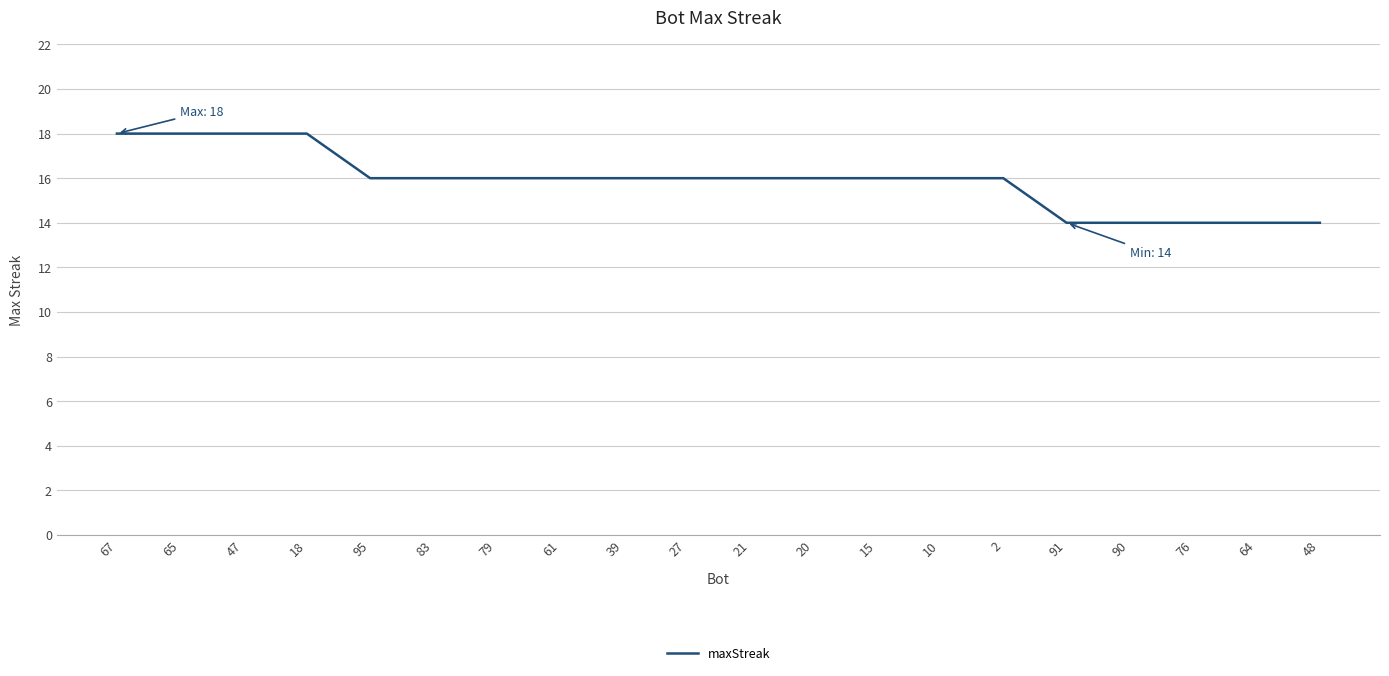

What position from the right is 64?

2